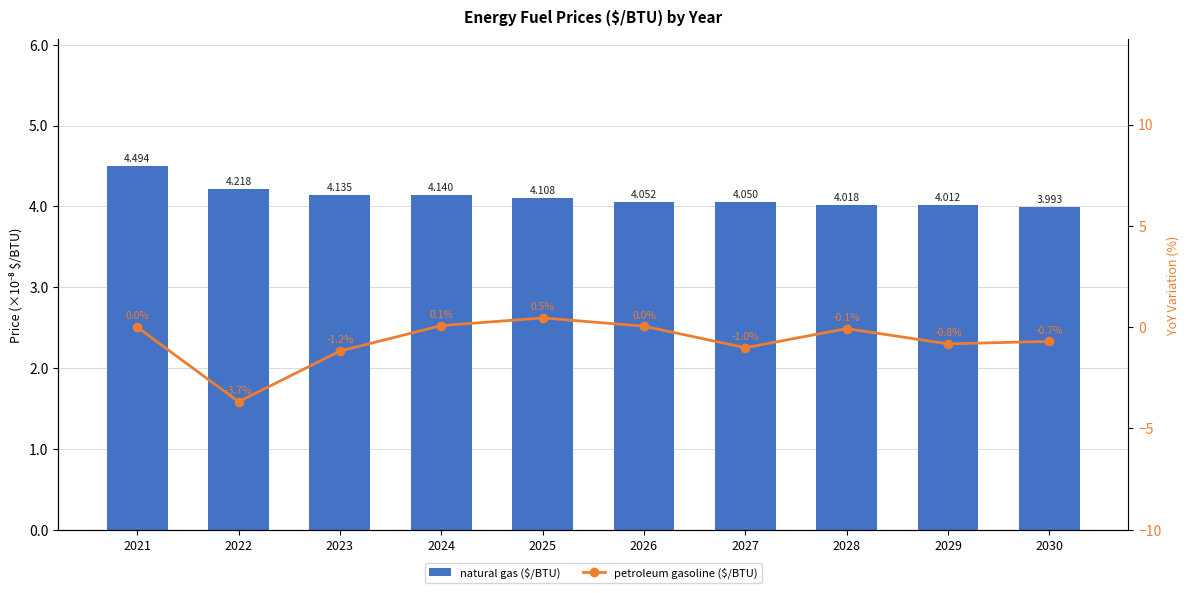

How many groups of bars are there?

10